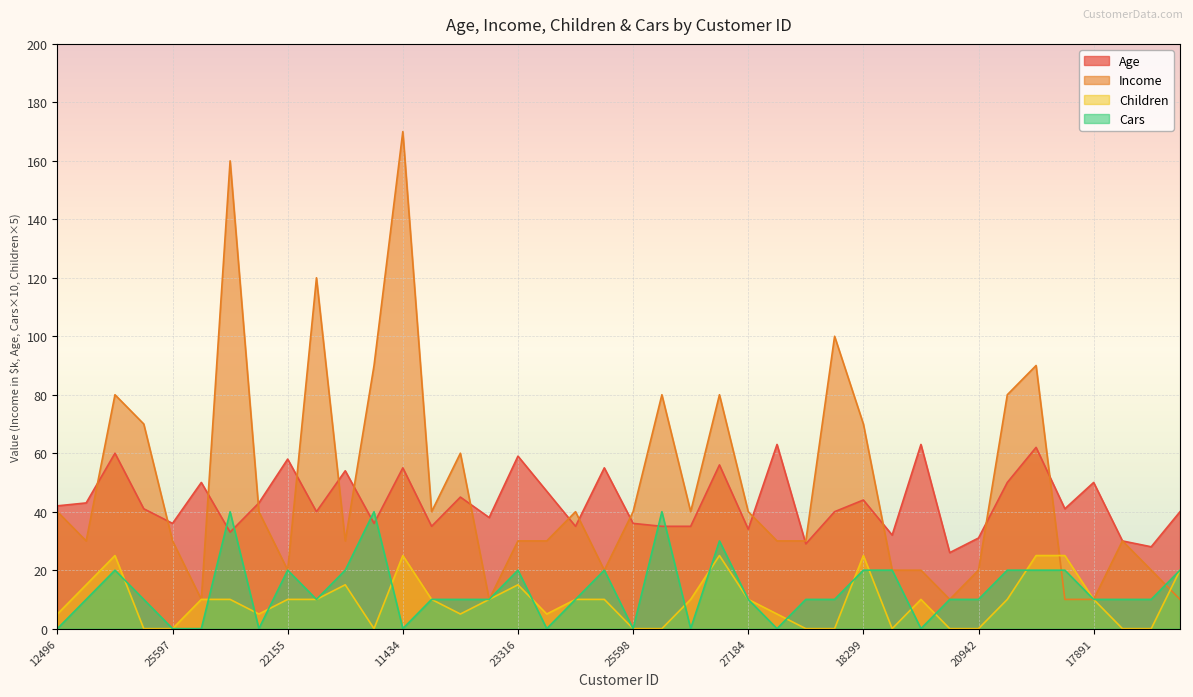

Rank the series by their maximum value, from highest to lowest.

Income, Age, Cars, Children